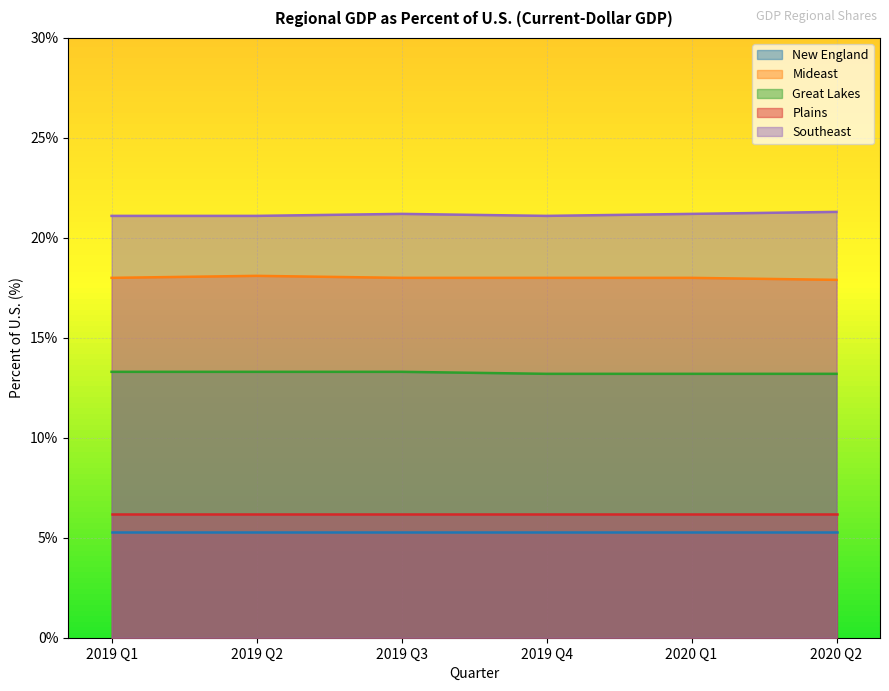

What is the value of the Great Lakes point at the 3rd from the left?

13.3